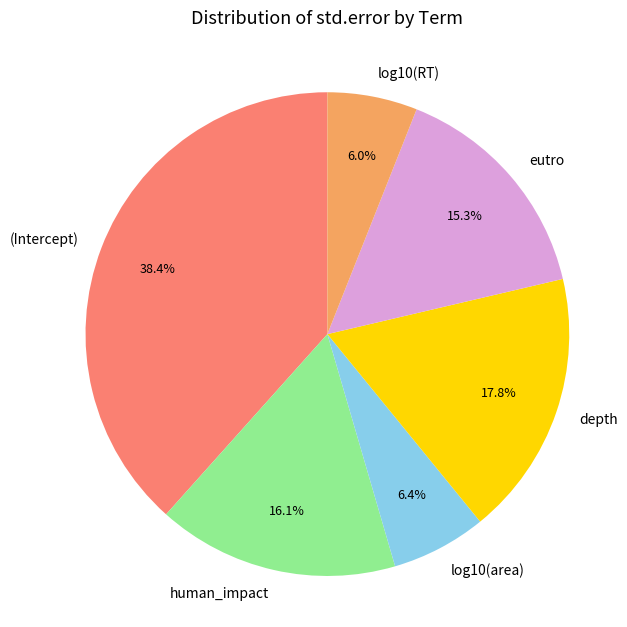

How many slices are in this pie chart?

6